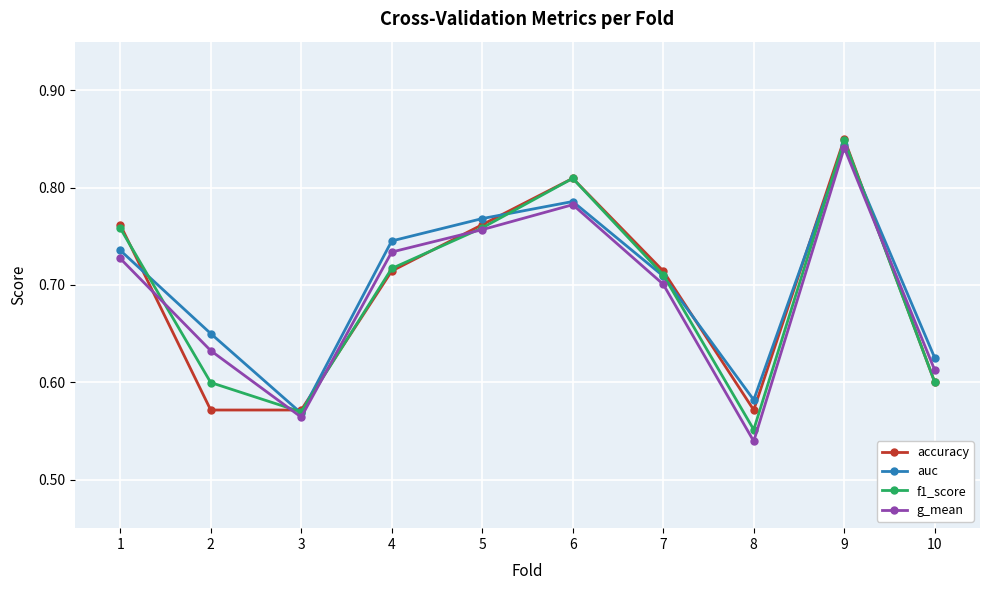

What is the difference between the maximum and minimum values in the g_mean series?

0.3